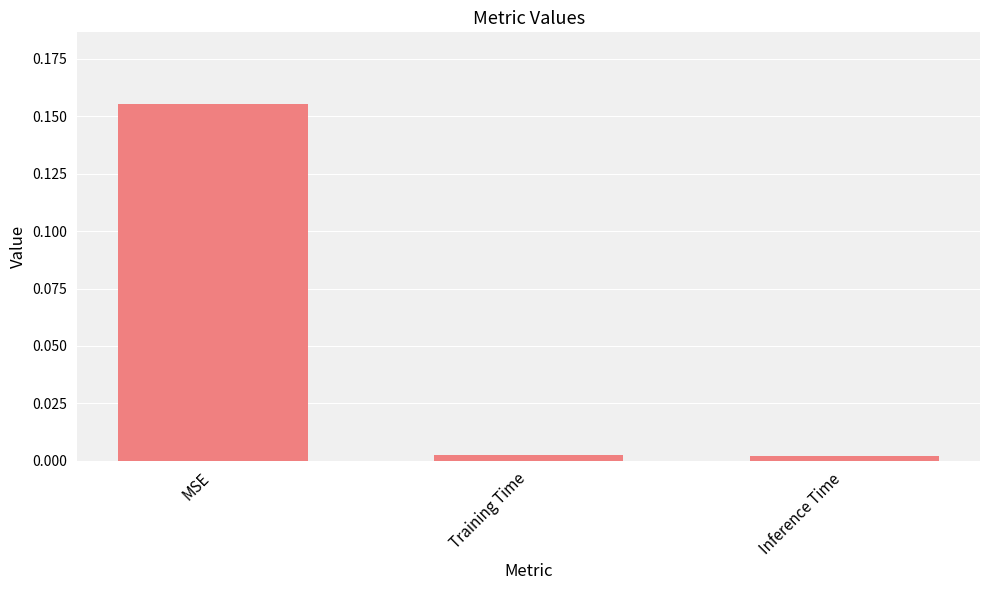

At which category does the chart reach its peak across all series?

MSE